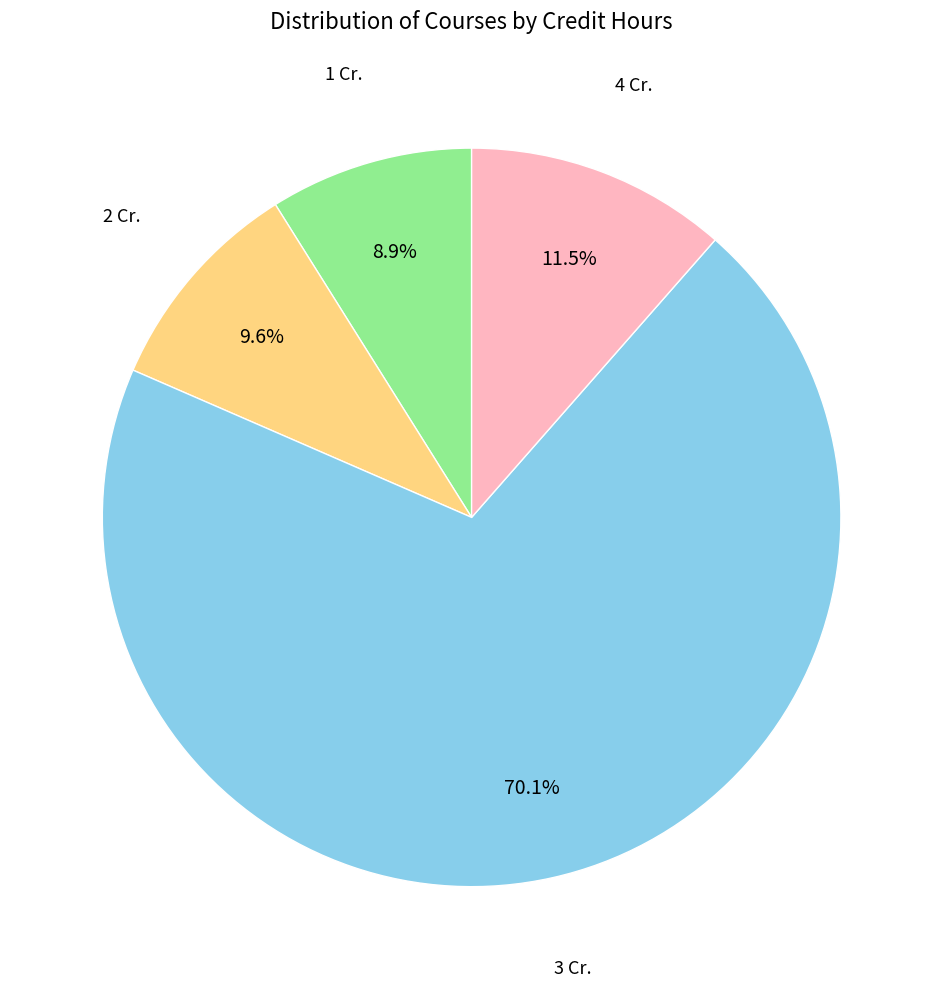

Does any single category account for the majority?

Yes